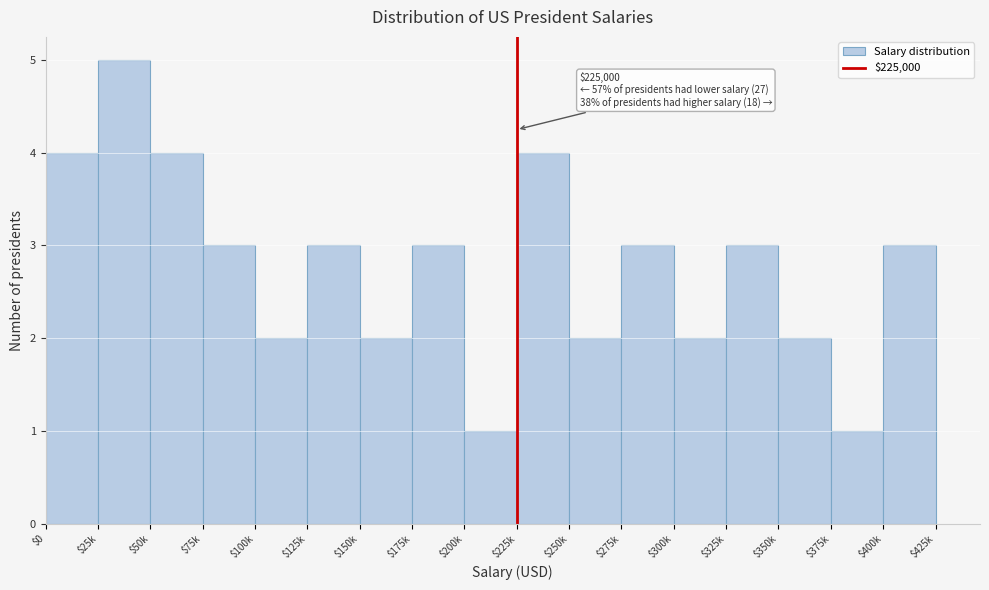

Reading left to right, list all the values displayed in this chart.

4	5	4	3	2	3	2	3	1	4	2	3	2	3	2	1	3